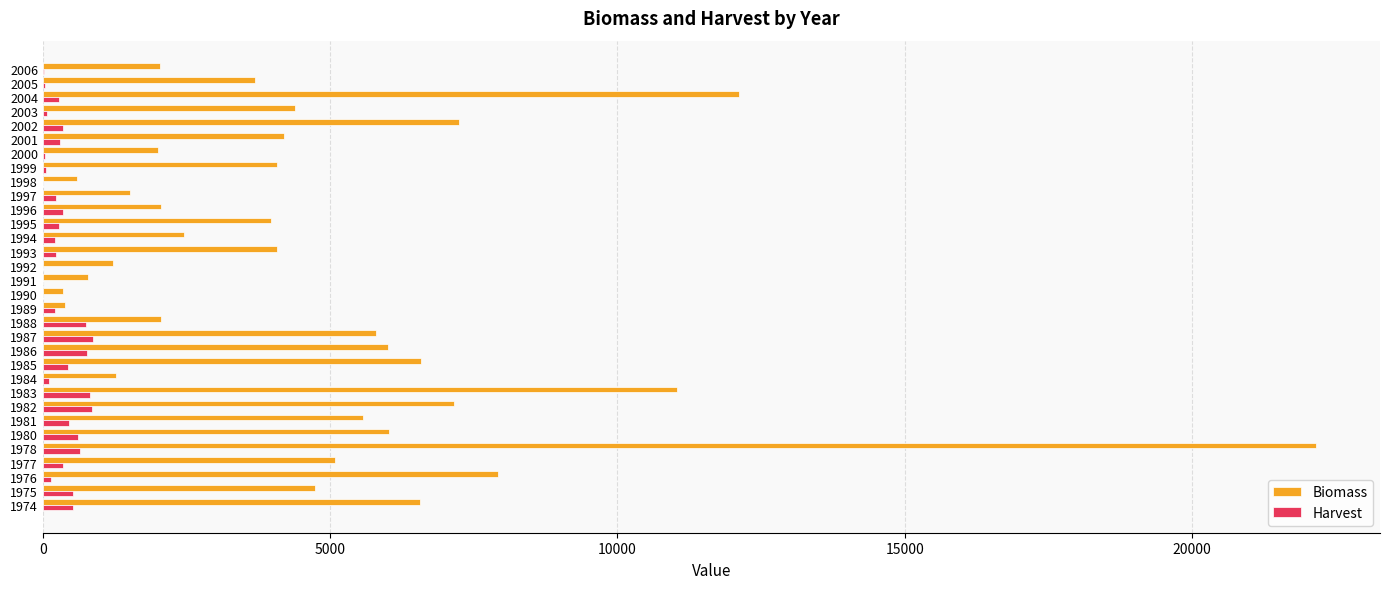

Count the number of categories in the chart.

32